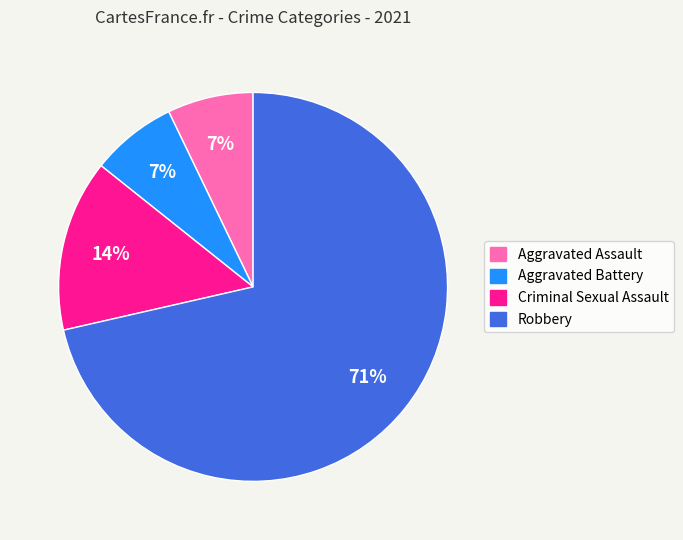

Count the number of slices in the pie.

4